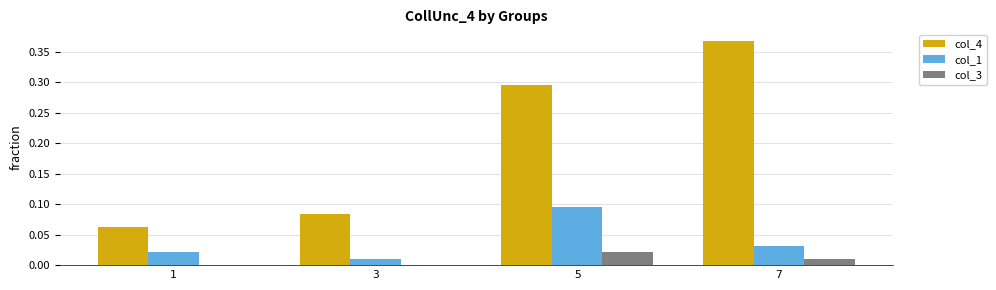

True or false: col_3 has a value of 0.0 at 7.

True